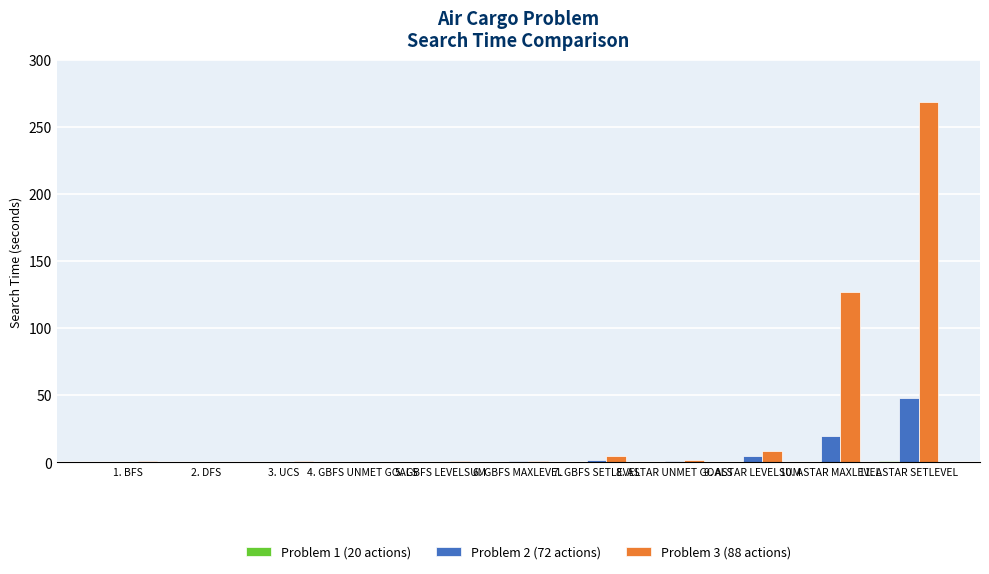

Is it true that Problem 2 (72 actions) equals 0.9 at 8. ASTAR UNMET GOALS?

True